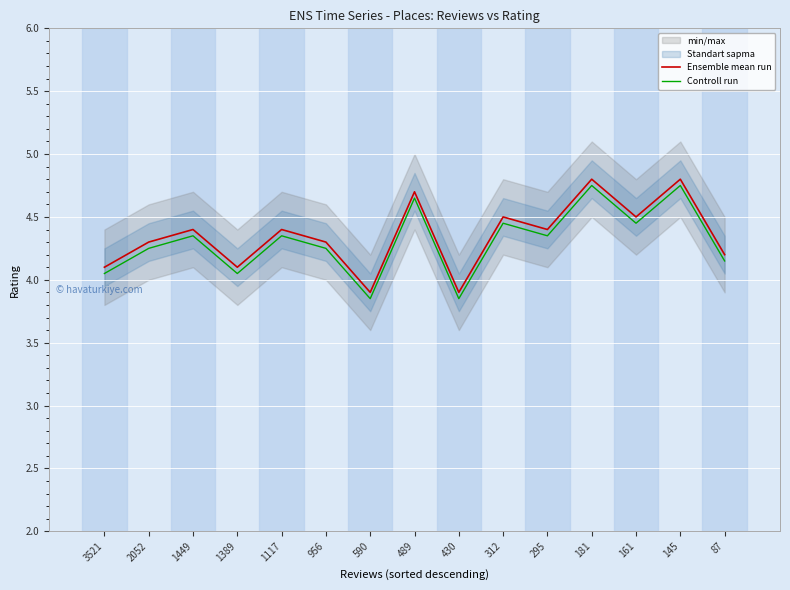

True or false: Controll run and Ensemble mean run cross at least once.

False